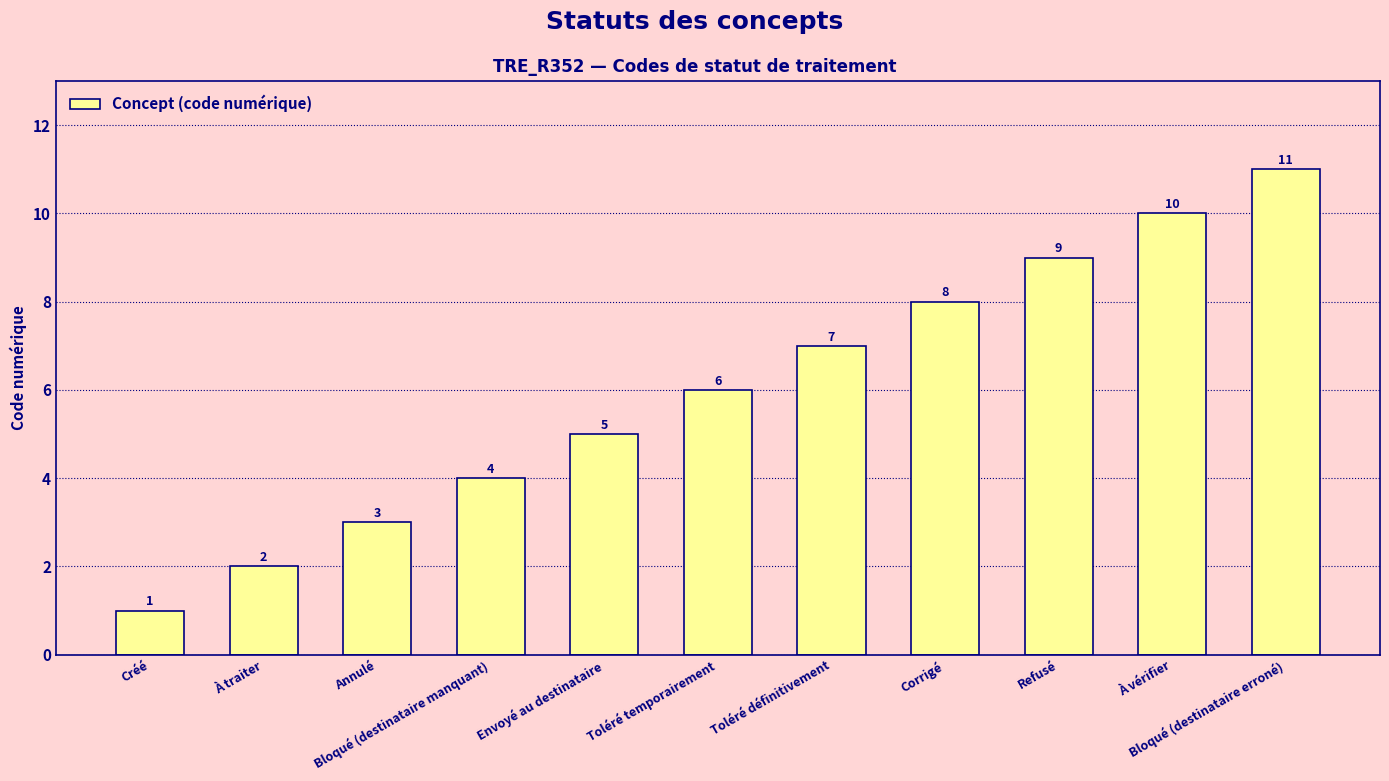

Reading left to right, extract all data points from this chart.

Créé=1	À traiter=2	Annulé=3	Bloqué (destinataire manquant)=4	Envoyé au destinataire=5	Toléré temporairement=6	Toléré définitivement=7	Corrigé=8	Refusé=9	À vérifier=10	Bloqué (destinataire erroné)=11